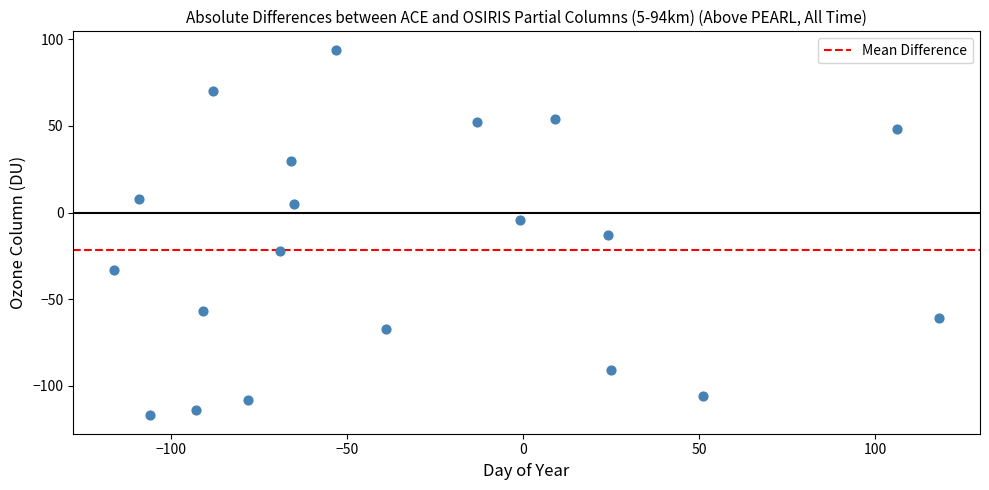

What is the range of Y values (max minus min)?

211